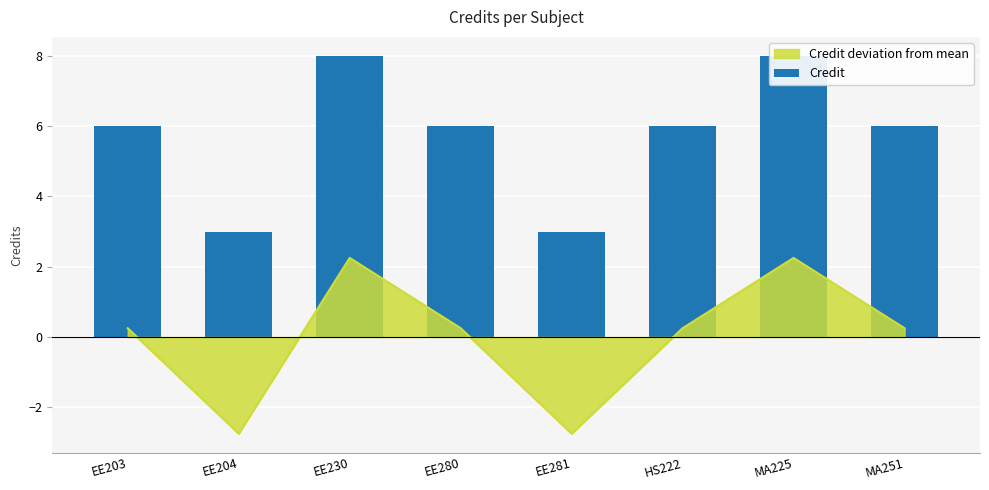

Read the value at EE280.

6